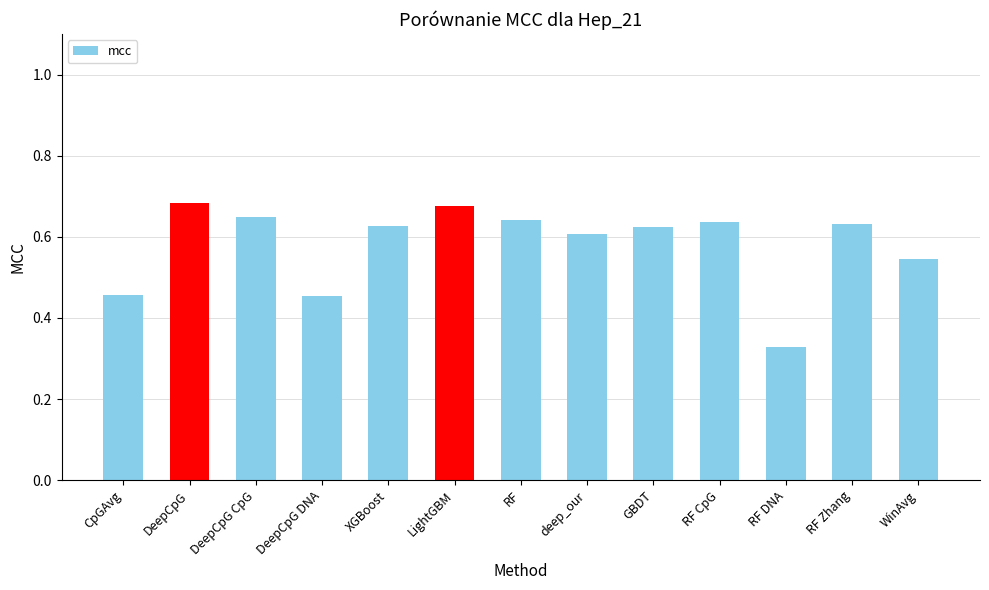

What is the label of the 6th bar from the left?

LightGBM